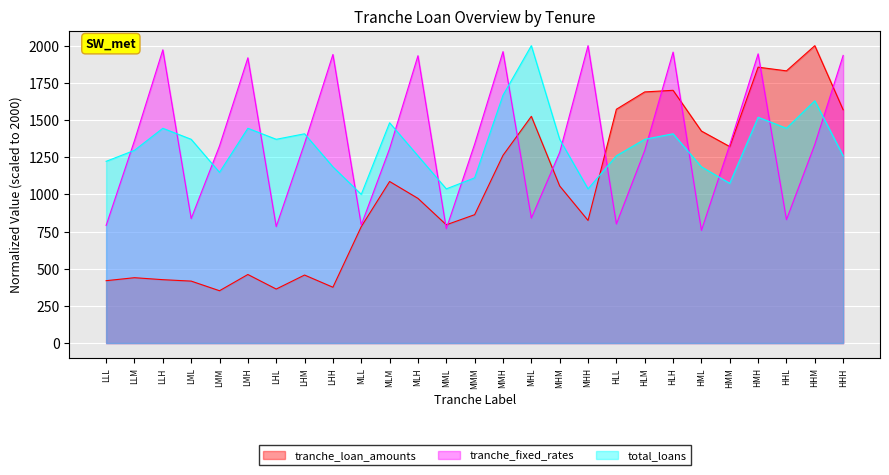

Reading left to right, list all the values displayed in this chart.

tranche_loan_amounts: 419.6	439.7	426.4	416.8	352.0	461.3	363.4	457.5	375.6	783.0	1086.6	973.1	795.4	863.4	1262.6	1524.8	1056.3	824.9	1572.3	1688.9	1699.8	1425.8	1321.4	1855.5	1830.6	2000.0	1568.8
tranche_fixed_rates: 791.1	1361.8	1972.0	837.3	1326.1	1918.4	783.6	1342.4	1940.7	793.9	1307.7	1932.4	769.2	1338.4	1960.0	840.0	1282.5	2000.0	800.8	1295.0	1956.7	757.9	1333.8	1945.1	829.9	1335.8	1934.3
total_loans: 1222.2	1296.3	1444.4	1370.4	1148.1	1444.4	1370.4	1407.4	1185.2	1000.0	1481.5	1259.3	1037.0	1111.1	1666.7	2000.0	1370.4	1037.0	1259.3	1370.4	1407.4	1185.2	1074.1	1518.5	1444.4	1629.6	1259.3